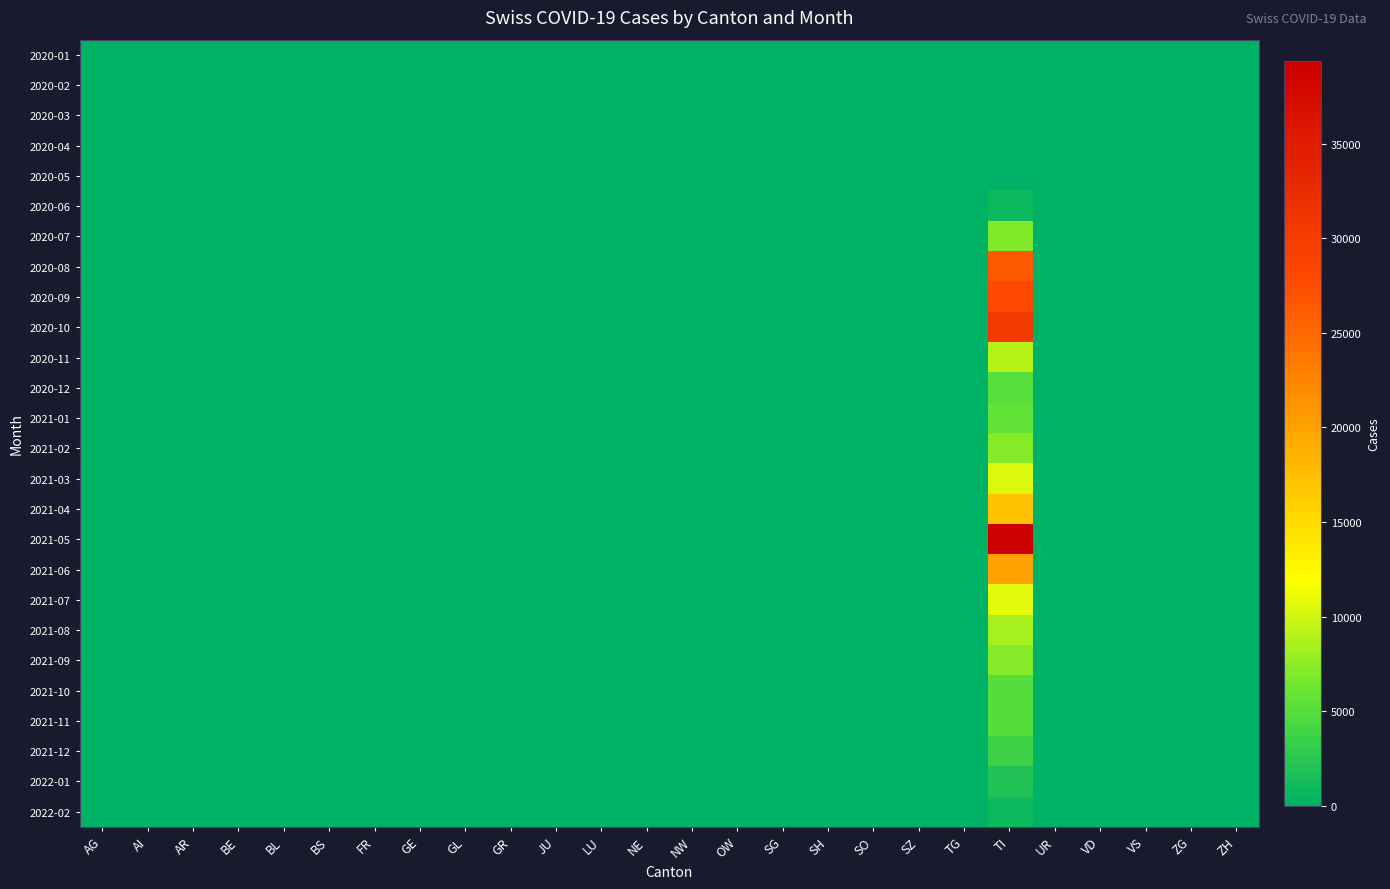

Reading left to right, transcribe all the data shown in this chart.

2020-01: AG=0	AI=0	AR=0	BE=0	BL=0	BS=0	FR=0	GE=0	GL=0	GR=0	JU=0	LU=0	NE=0	NW=0	OW=0	SG=0	SH=0	SO=0	SZ=0	TG=0	TI=0	UR=0	VD=0	VS=0	ZG=0	ZH=0
2020-02: AG=0	AI=0	AR=0	BE=0	BL=0	BS=0	FR=0	GE=0	GL=0	GR=0	JU=0	LU=0	NE=0	NW=0	OW=0	SG=0	SH=0	SO=0	SZ=0	TG=0	TI=0	UR=0	VD=0	VS=0	ZG=0	ZH=0
2020-03: AG=0	AI=0	AR=0	BE=0	BL=0	BS=0	FR=0	GE=0	GL=0	GR=0	JU=0	LU=0	NE=0	NW=0	OW=0	SG=0	SH=0	SO=0	SZ=0	TG=0	TI=0	UR=0	VD=0	VS=0	ZG=0	ZH=0
2020-04: AG=0	AI=0	AR=0	BE=0	BL=0	BS=0	FR=0	GE=0	GL=0	GR=0	JU=0	LU=0	NE=0	NW=0	OW=0	SG=0	SH=0	SO=0	SZ=0	TG=0	TI=0	UR=0	VD=0	VS=0	ZG=0	ZH=7
2020-05: AG=0	AI=0	AR=0	BE=0	BL=0	BS=0	FR=0	GE=0	GL=0	GR=0	JU=0	LU=0	NE=0	NW=0	OW=0	SG=0	SH=0	SO=0	SZ=0	TG=0	TI=80	UR=0	VD=0	VS=0	ZG=0	ZH=0
2020-06: AG=0	AI=0	AR=0	BE=0	BL=0	BS=0	FR=0	GE=0	GL=0	GR=0	JU=0	LU=0	NE=0	NW=0	OW=0	SG=0	SH=0	SO=0	SZ=0	TG=0	TI=862	UR=0	VD=0	VS=0	ZG=0	ZH=0
2020-07: AG=0	AI=0	AR=0	BE=0	BL=0	BS=0	FR=0	GE=0	GL=0	GR=0	JU=0	LU=0	NE=0	NW=0	OW=0	SG=0	SH=0	SO=0	SZ=0	TG=0	TI=7014	UR=0	VD=0	VS=0	ZG=0	ZH=0
2020-08: AG=0	AI=0	AR=0	BE=0	BL=0	BS=0	FR=0	GE=0	GL=0	GR=0	JU=0	LU=0	NE=0	NW=0	OW=0	SG=0	SH=0	SO=0	SZ=0	TG=0	TI=26336	UR=0	VD=0	VS=0	ZG=0	ZH=0
2020-09: AG=0	AI=0	AR=0	BE=0	BL=0	BS=0	FR=0	GE=0	GL=0	GR=0	JU=0	LU=0	NE=0	NW=0	OW=0	SG=0	SH=0	SO=0	SZ=0	TG=0	TI=28268	UR=0	VD=0	VS=0	ZG=0	ZH=0
2020-10: AG=0	AI=0	AR=0	BE=0	BL=0	BS=0	FR=0	GE=0	GL=0	GR=0	JU=0	LU=0	NE=0	NW=0	OW=0	SG=0	SH=0	SO=0	SZ=0	TG=0	TI=30251	UR=0	VD=0	VS=0	ZG=0	ZH=0
2020-11: AG=0	AI=0	AR=0	BE=0	BL=0	BS=0	FR=0	GE=0	GL=0	GR=0	JU=0	LU=0	NE=0	NW=0	OW=0	SG=0	SH=0	SO=0	SZ=0	TG=0	TI=8958	UR=0	VD=0	VS=0	ZG=0	ZH=0
2020-12: AG=0	AI=0	AR=0	BE=0	BL=0	BS=0	FR=0	GE=0	GL=0	GR=0	JU=0	LU=0	NE=0	NW=0	OW=0	SG=0	SH=0	SO=0	SZ=0	TG=0	TI=5083	UR=0	VD=0	VS=0	ZG=0	ZH=0
2021-01: AG=0	AI=0	AR=0	BE=0	BL=0	BS=0	FR=0	GE=0	GL=0	GR=0	JU=0	LU=0	NE=0	NW=0	OW=0	SG=0	SH=0	SO=0	SZ=0	TG=0	TI=5590	UR=0	VD=0	VS=0	ZG=0	ZH=0
2021-02: AG=0	AI=0	AR=0	BE=0	BL=0	BS=0	FR=0	GE=0	GL=0	GR=0	JU=0	LU=0	NE=0	NW=0	OW=0	SG=0	SH=0	SO=0	SZ=0	TG=0	TI=7093	UR=0	VD=0	VS=0	ZG=0	ZH=0
2021-03: AG=0	AI=0	AR=0	BE=0	BL=0	BS=0	FR=0	GE=0	GL=0	GR=0	JU=0	LU=0	NE=0	NW=0	OW=0	SG=0	SH=0	SO=0	SZ=0	TG=0	TI=10589	UR=0	VD=0	VS=0	ZG=0	ZH=0
2021-04: AG=0	AI=0	AR=0	BE=0	BL=0	BS=0	FR=0	GE=0	GL=0	GR=0	JU=0	LU=0	NE=0	NW=0	OW=0	SG=0	SH=0	SO=0	SZ=0	TG=0	TI=17218	UR=0	VD=0	VS=0	ZG=0	ZH=0
2021-05: AG=0	AI=0	AR=0	BE=0	BL=0	BS=0	FR=0	GE=0	GL=0	GR=0	JU=0	LU=0	NE=0	NW=0	OW=0	SG=0	SH=0	SO=0	SZ=0	TG=0	TI=39375	UR=0	VD=0	VS=0	ZG=0	ZH=0
2021-06: AG=0	AI=0	AR=0	BE=0	BL=0	BS=0	FR=0	GE=0	GL=0	GR=0	JU=0	LU=0	NE=0	NW=0	OW=0	SG=0	SH=0	SO=0	SZ=0	TG=0	TI=20095	UR=0	VD=0	VS=0	ZG=0	ZH=0
2021-07: AG=0	AI=0	AR=0	BE=0	BL=0	BS=0	FR=0	GE=0	GL=0	GR=0	JU=0	LU=0	NE=0	NW=0	OW=0	SG=0	SH=0	SO=0	SZ=0	TG=0	TI=10678	UR=0	VD=0	VS=0	ZG=0	ZH=0
2021-08: AG=0	AI=0	AR=0	BE=0	BL=0	BS=0	FR=0	GE=0	GL=0	GR=0	JU=0	LU=0	NE=0	NW=0	OW=0	SG=0	SH=0	SO=0	SZ=0	TG=0	TI=8360	UR=0	VD=0	VS=0	ZG=0	ZH=0
2021-09: AG=0	AI=0	AR=0	BE=0	BL=0	BS=0	FR=0	GE=0	GL=0	GR=0	JU=0	LU=0	NE=0	NW=0	OW=0	SG=0	SH=0	SO=0	SZ=0	TG=0	TI=7090	UR=0	VD=0	VS=0	ZG=0	ZH=0
2021-10: AG=0	AI=0	AR=0	BE=0	BL=0	BS=0	FR=0	GE=0	GL=0	GR=0	JU=0	LU=0	NE=0	NW=0	OW=0	SG=0	SH=0	SO=0	SZ=0	TG=0	TI=4985	UR=0	VD=0	VS=0	ZG=0	ZH=0
2021-11: AG=0	AI=0	AR=0	BE=0	BL=0	BS=0	FR=0	GE=0	GL=0	GR=0	JU=0	LU=0	NE=0	NW=0	OW=0	SG=0	SH=0	SO=0	SZ=0	TG=0	TI=5049	UR=0	VD=0	VS=0	ZG=0	ZH=0
2021-12: AG=0	AI=0	AR=0	BE=0	BL=0	BS=0	FR=0	GE=0	GL=0	GR=0	JU=0	LU=0	NE=0	NW=0	OW=0	SG=0	SH=0	SO=0	SZ=0	TG=0	TI=3726	UR=0	VD=0	VS=0	ZG=0	ZH=0
2022-01: AG=0	AI=0	AR=0	BE=0	BL=0	BS=0	FR=0	GE=0	GL=0	GR=0	JU=0	LU=0	NE=0	NW=0	OW=0	SG=0	SH=0	SO=0	SZ=0	TG=0	TI=1918	UR=0	VD=0	VS=0	ZG=0	ZH=0
2022-02: AG=0	AI=0	AR=0	BE=0	BL=0	BS=0	FR=0	GE=0	GL=0	GR=0	JU=0	LU=0	NE=0	NW=0	OW=0	SG=0	SH=0	SO=0	SZ=0	TG=0	TI=807	UR=0	VD=0	VS=0	ZG=0	ZH=0